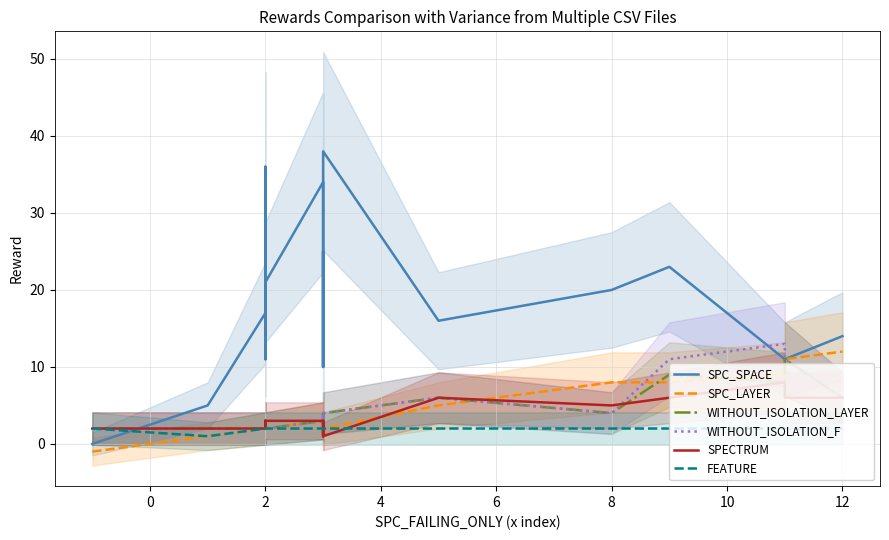

How many positive values does the SPC_SPACE series have?

20